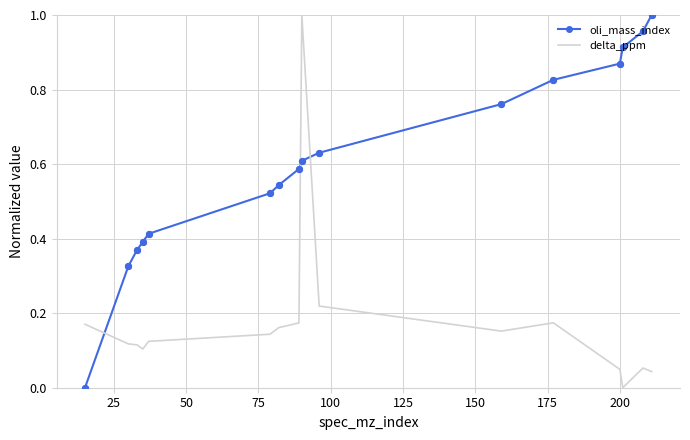

At how many categories does at least one series exceed 0?

16